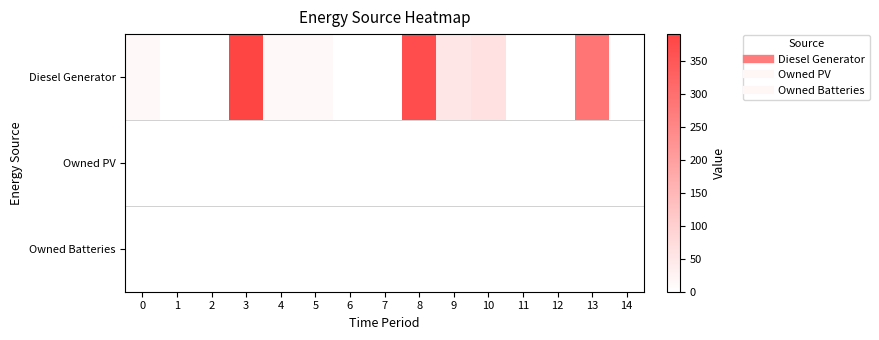

What is the total value across all series at 4?

15